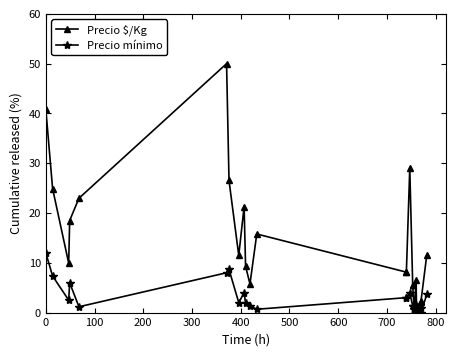

True or false: Precio $/Kg has more than 2 points higher than both neighbors.

True